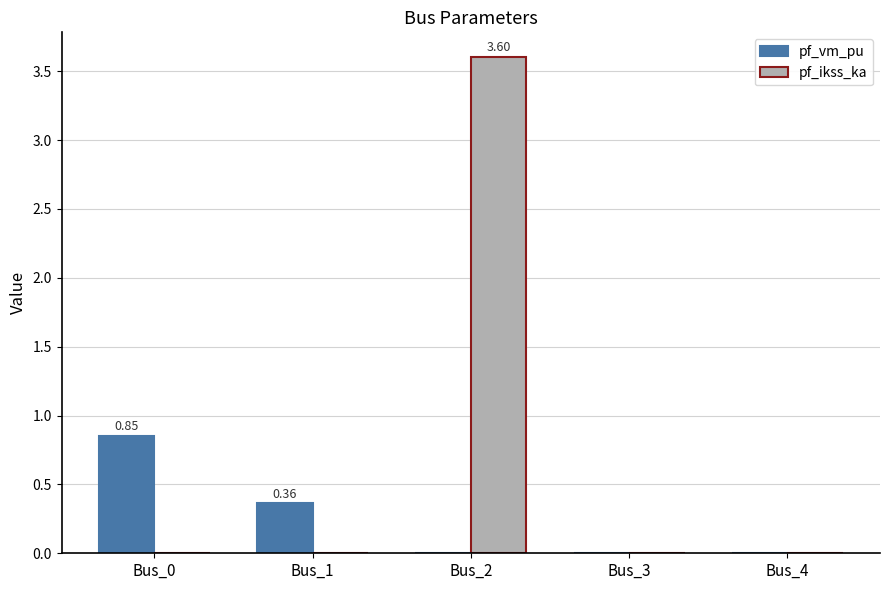

Between Bus_1 and Bus_4, which series saw the biggest shift?

pf_vm_pu